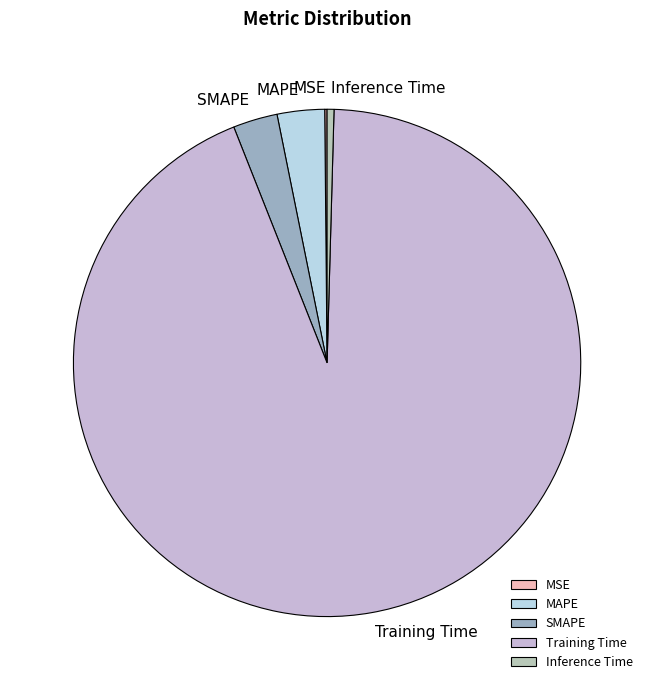

Does MAPE account for over 50% of the chart?

No